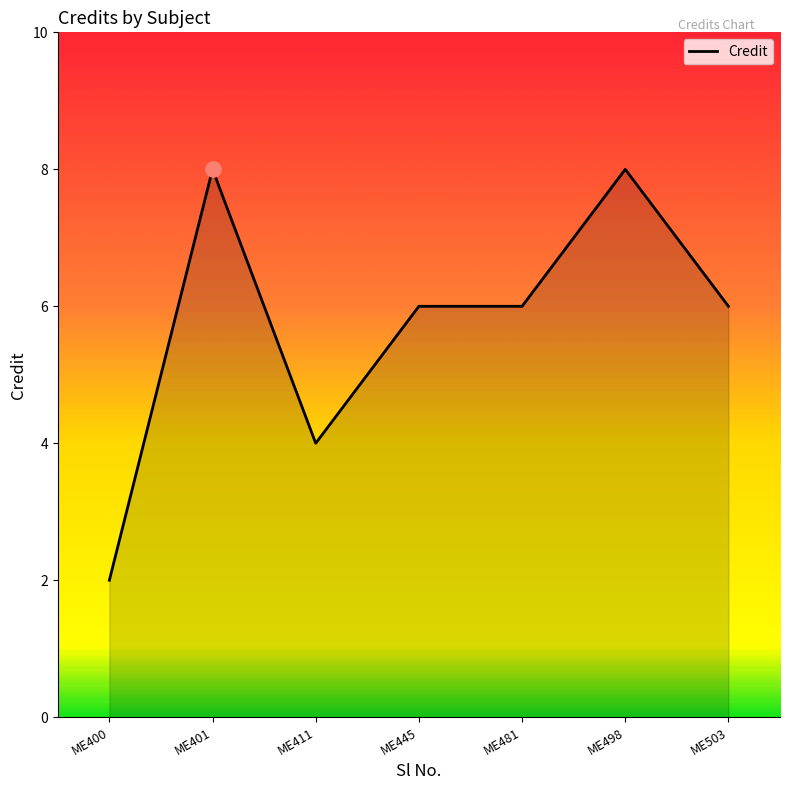

What is the ratio of the value at ME498 to the value at ME401?

1.0